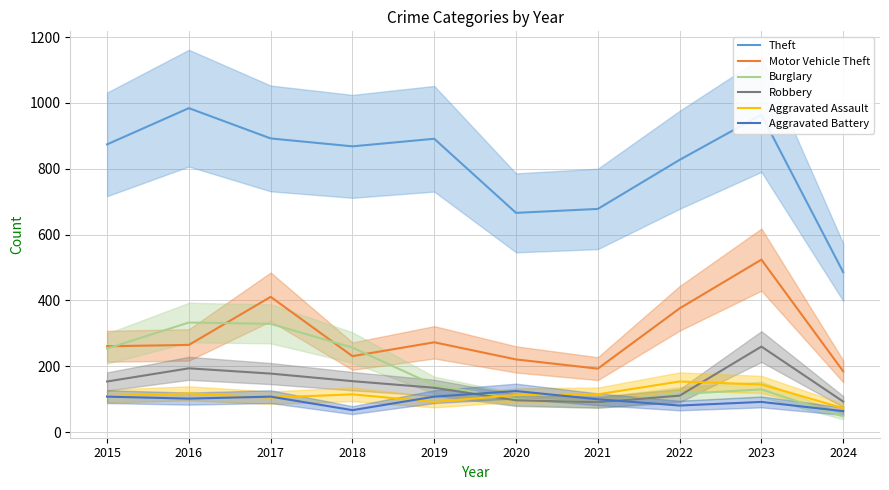

Does the chart display data point markers on the line(s)?

No